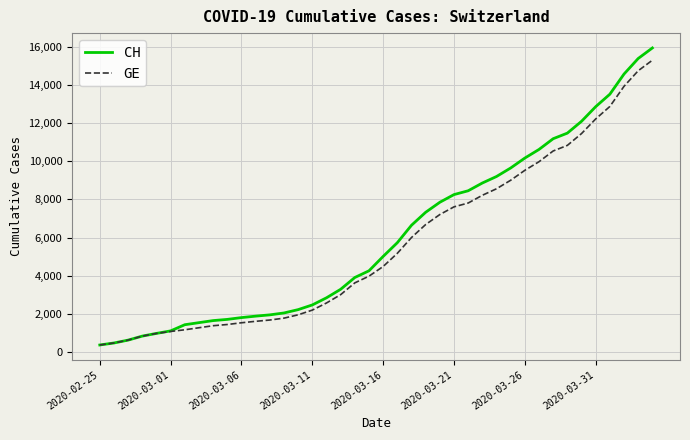

What is the maximum value shown in the chart?

15926